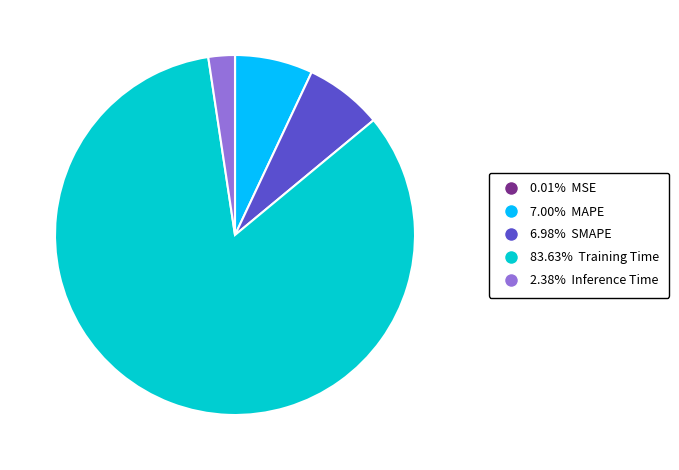

Is there any slice that represents more than half of the pie?

Yes